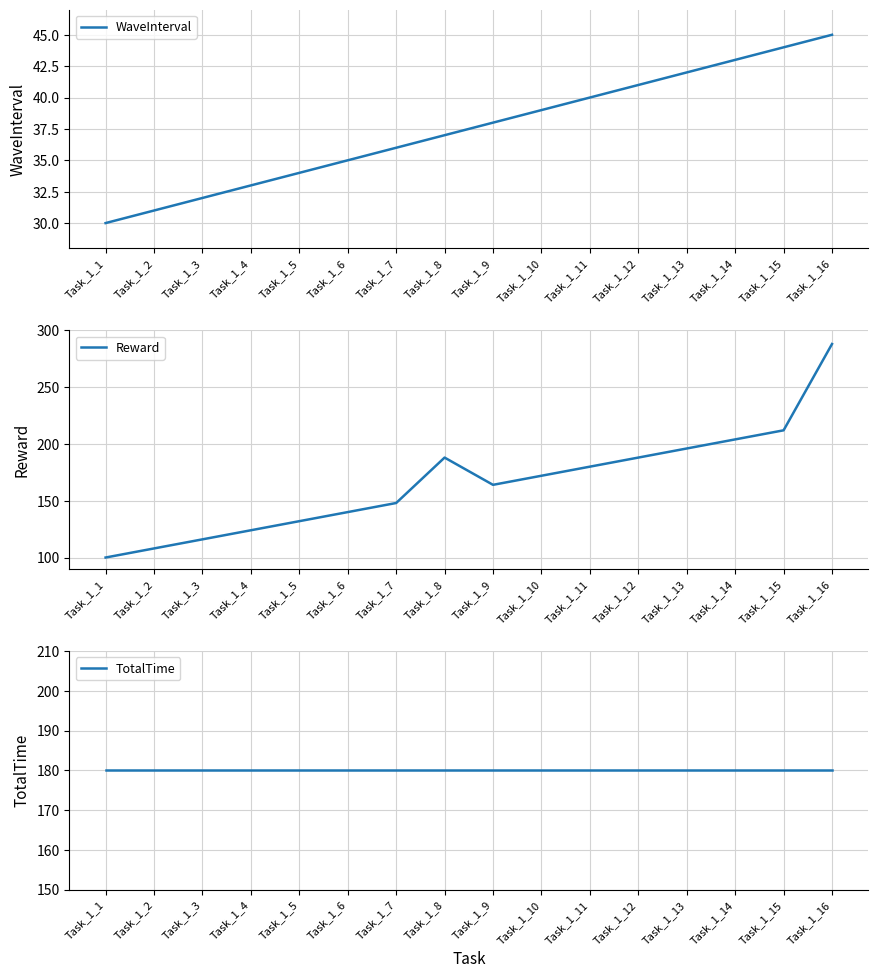

True or false: WaveInterval has more than 2 points higher than both neighbors.

False